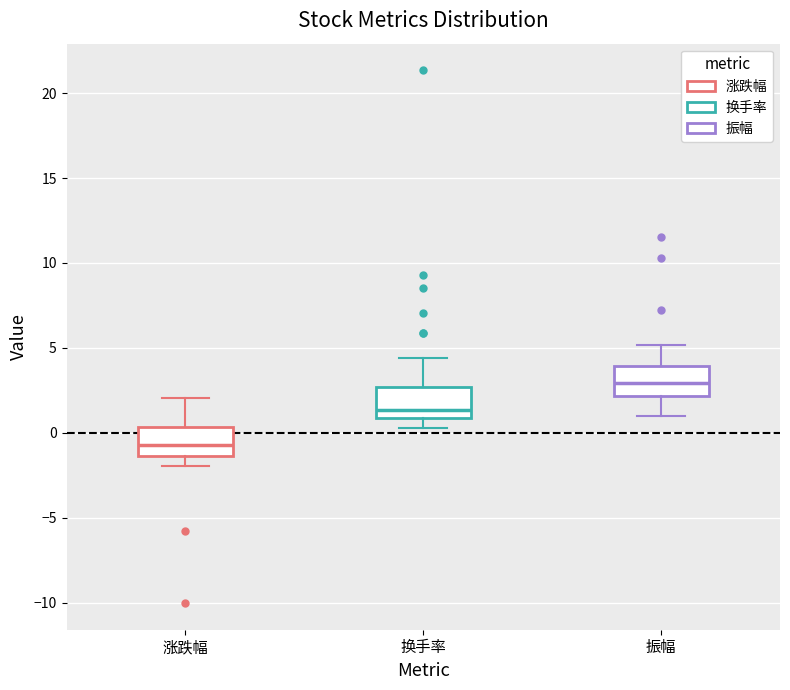

Reading left to right, transcribe this box plot: for each box, give where its median line is, the range the box spans, and where its two whiskers end, as read against the y-axis. The values are not printed on the chart, so give them approximately, as read against the axis.

涨跌幅: median -0.5, box -1.5 to 0.5, whiskers -2.0 to 2.0
换手率: median 1.5, box 1.0 to 2.5, whiskers 0.5 to 4.5
振幅: median 3.0, box 2.0 to 4.0, whiskers 1.0 to 5.0